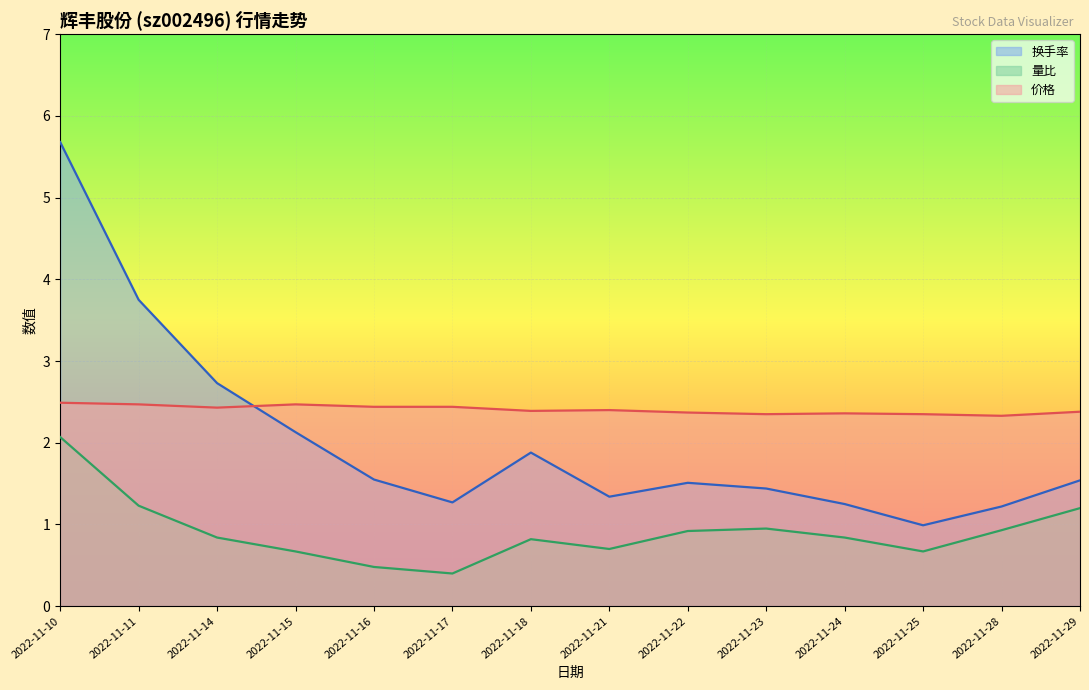

At how many categories does at least one series exceed 5?

1